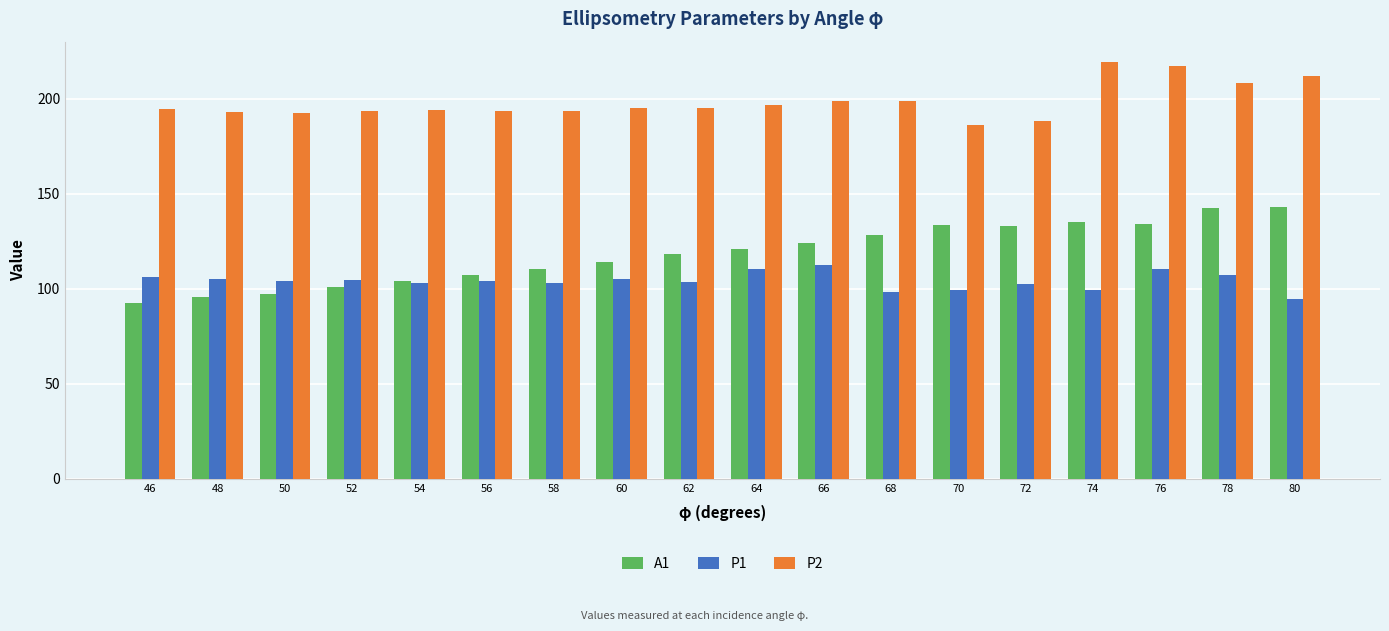

At 74, list the series in order from smallest to largest.

P1, A1, P2